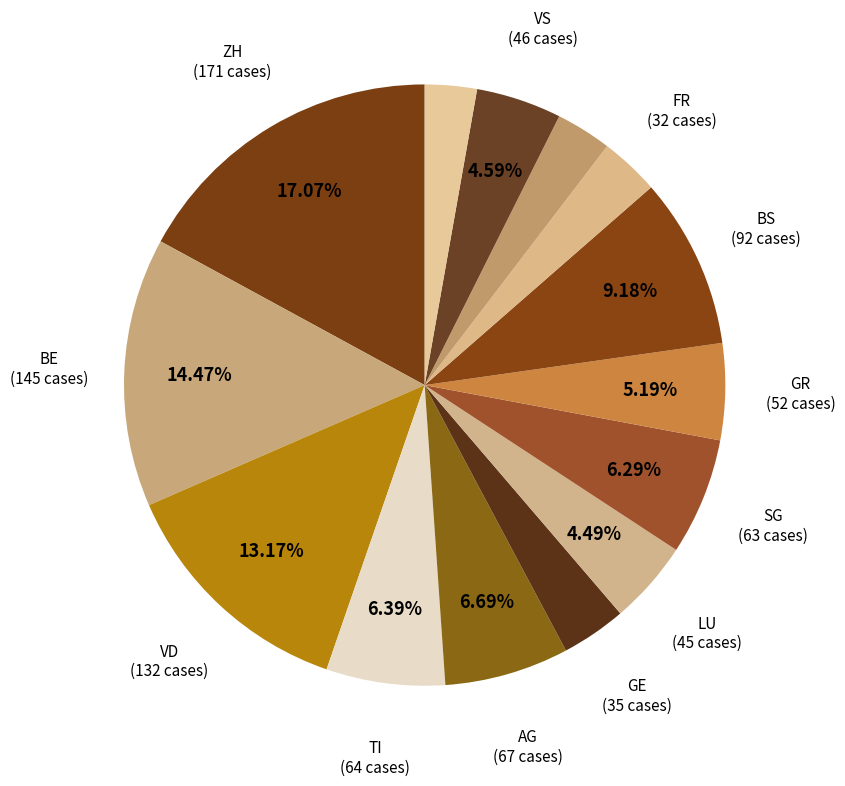

Rank the categories by value from highest to lowest.

ZH, BE, VD, BS, AG, TI, SG, GR, VS, LU, GE, FR, SO, AR